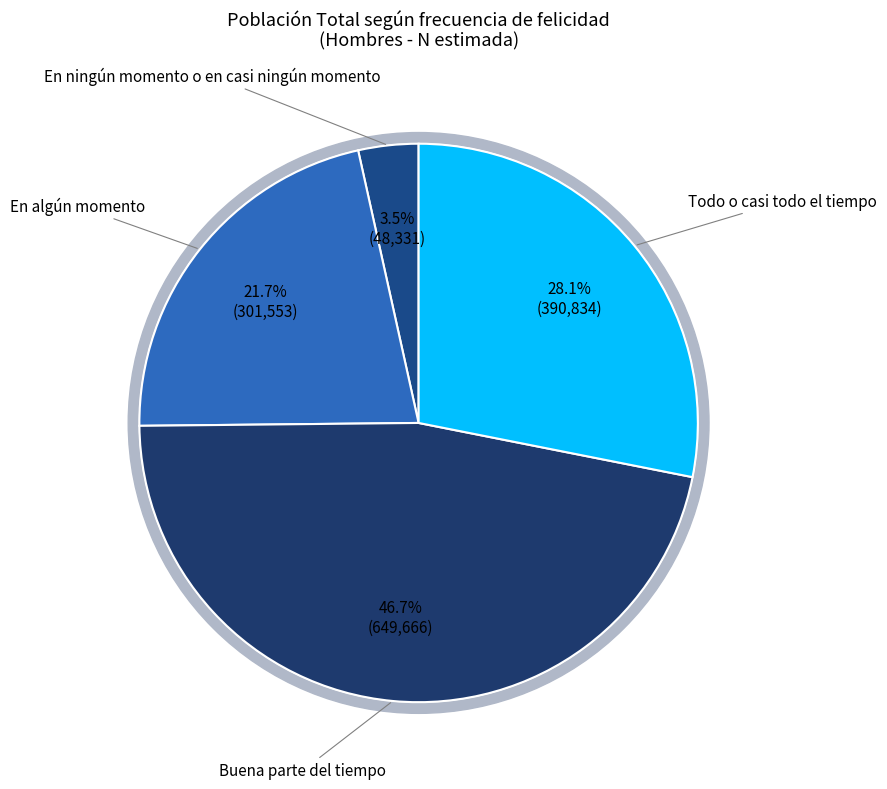

To the nearest percent, what percentage of the pie is Todo o casi todo el tiempo?

28%